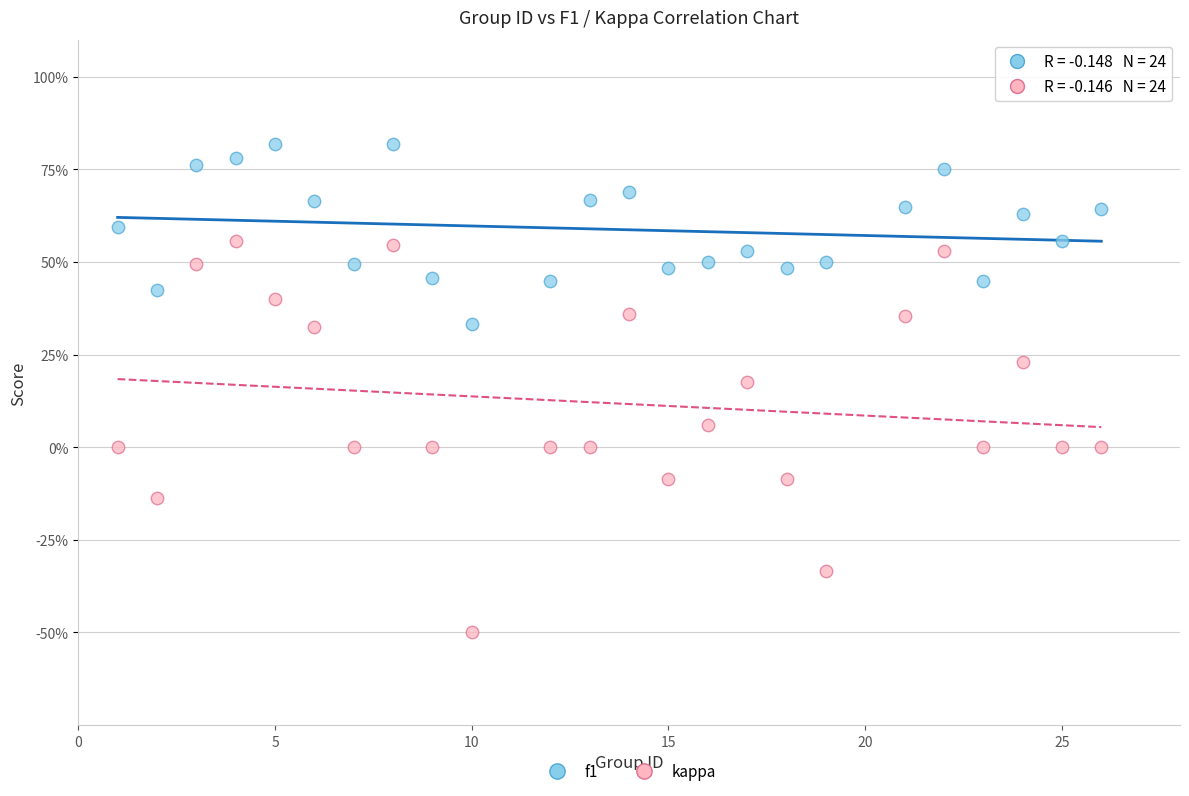

Which series has the widest spread of Y values?

kappa